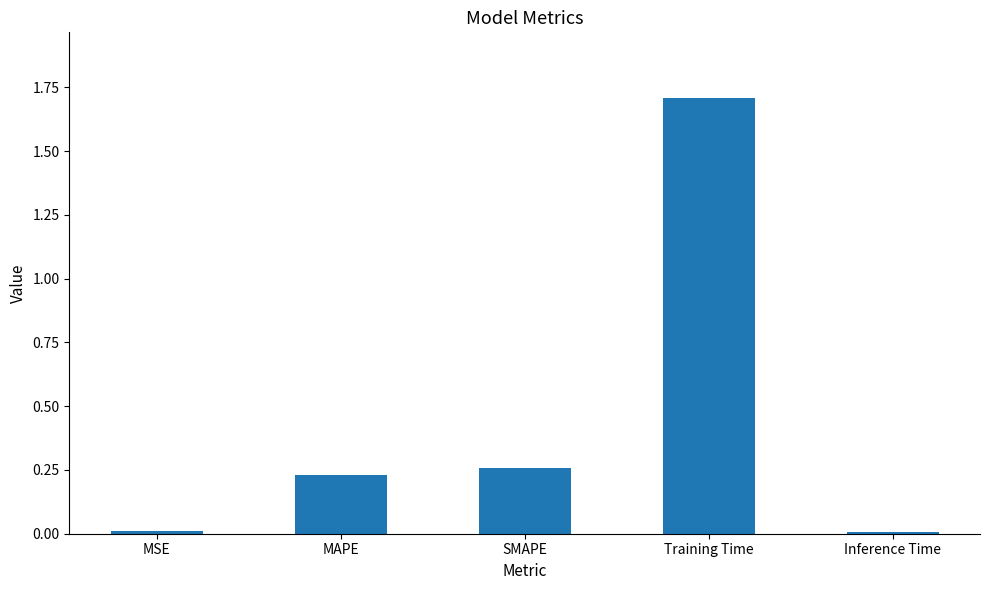

What is the sum of all values?

2.2